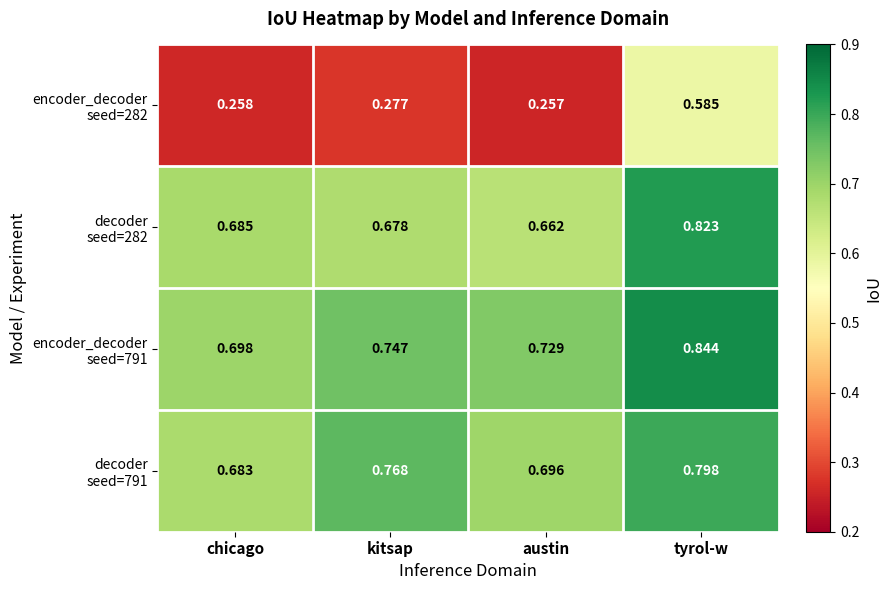

Which label corresponds to the largest value in the chart?

tyrol-w